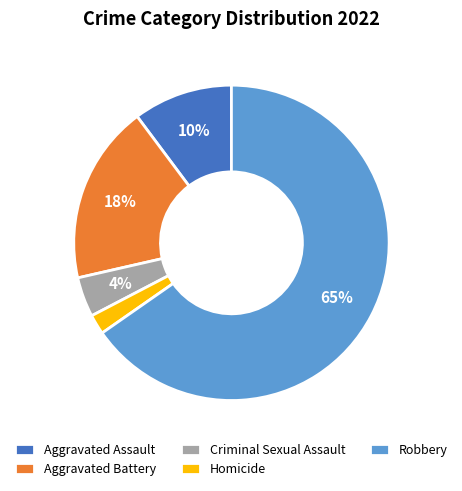

Which category has the biggest portion of the pie?

Robbery